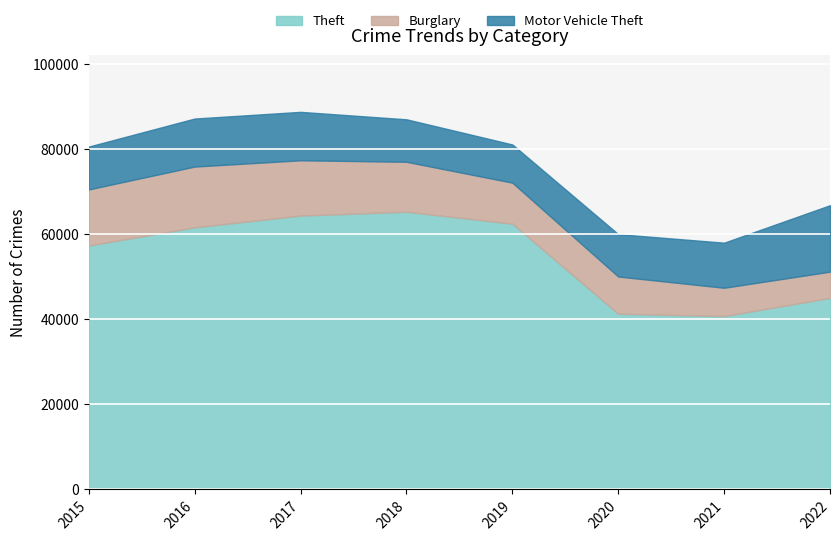

Does the chart display data point markers on the line(s)?

No